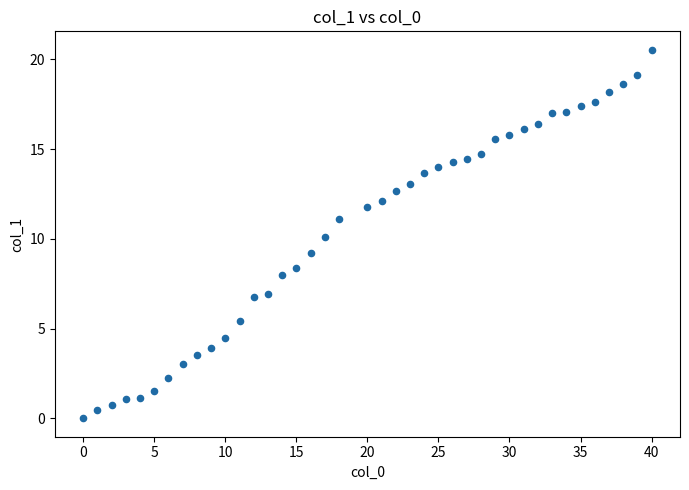

What is the range of X values (max minus min)?

40.0